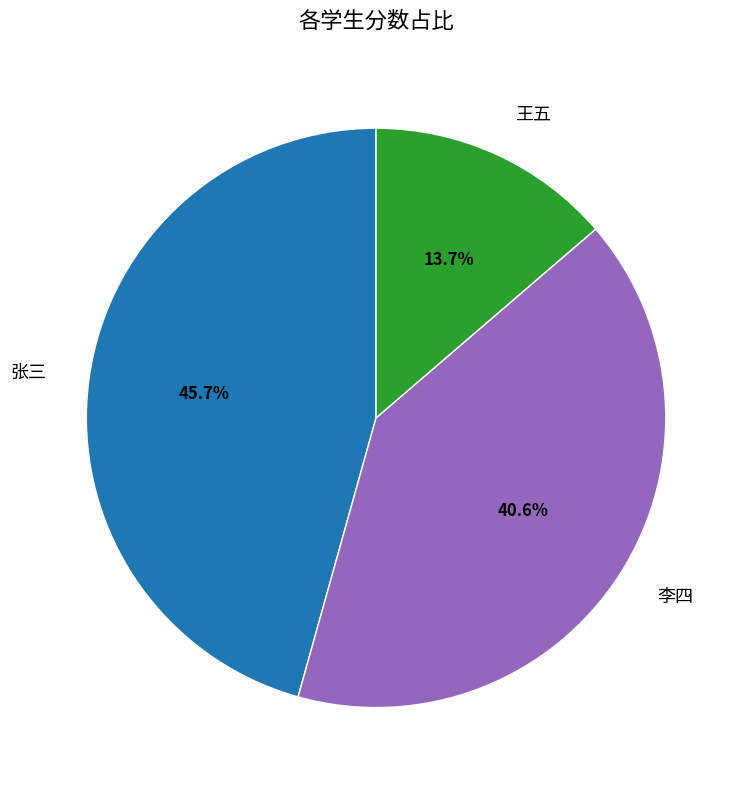

Rank the categories by value from lowest to highest.

王五, 李四, 张三